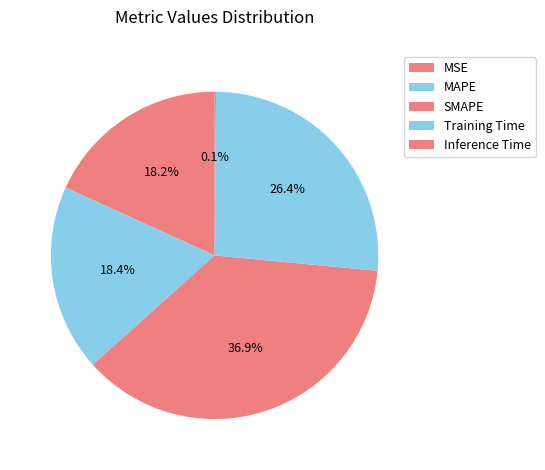

Count the number of slices in the pie.

5